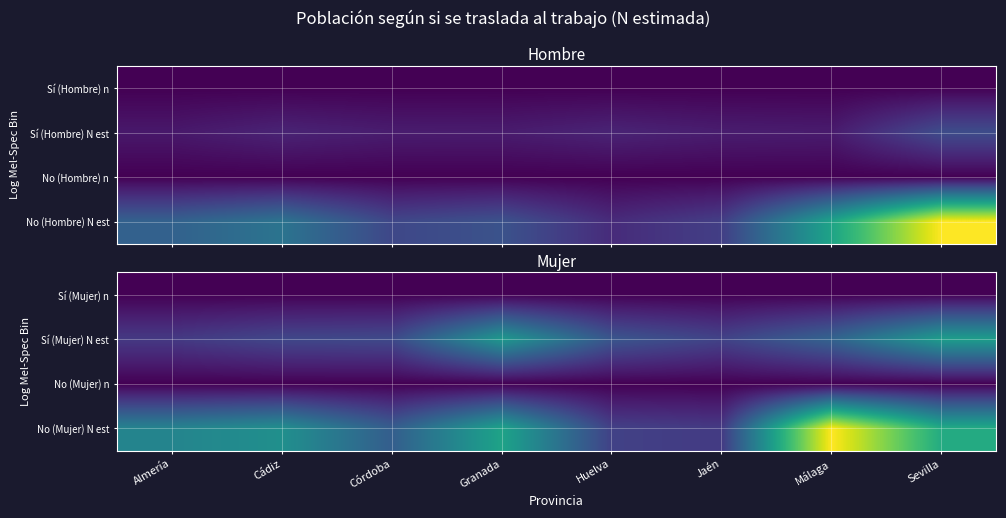

What is the total value across all series at Huelva?

107357